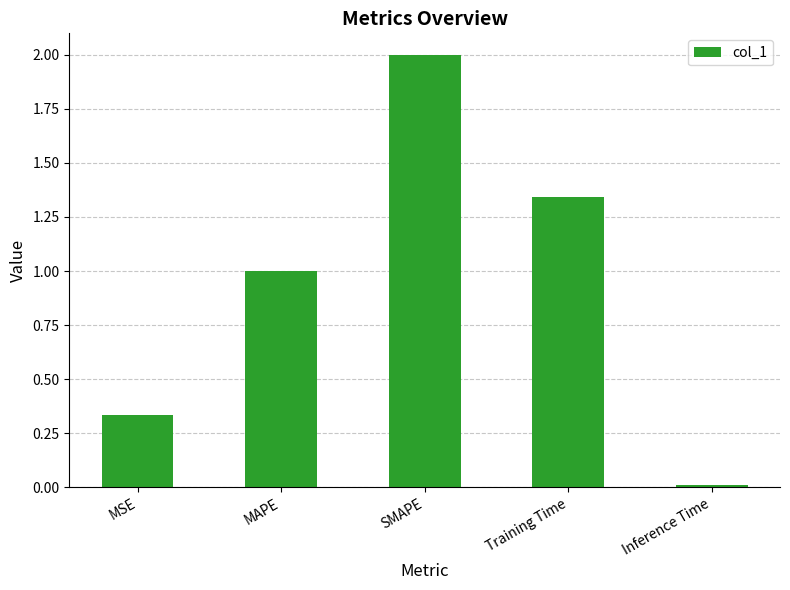

What is the difference between the values at SMAPE and MSE?

1.7